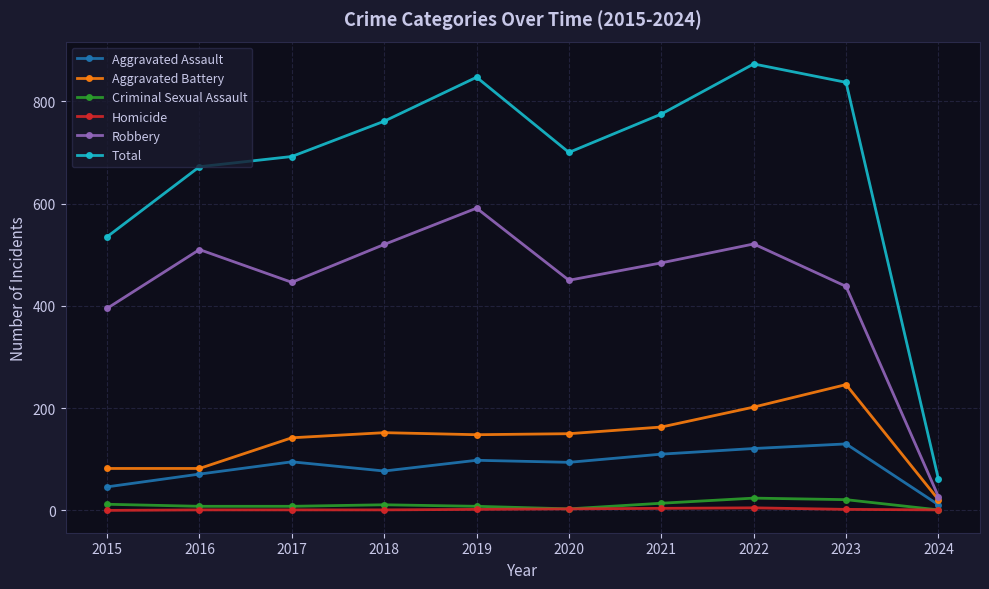

True or false: Criminal Sexual Assault and Aggravated Battery cross at least once.

False